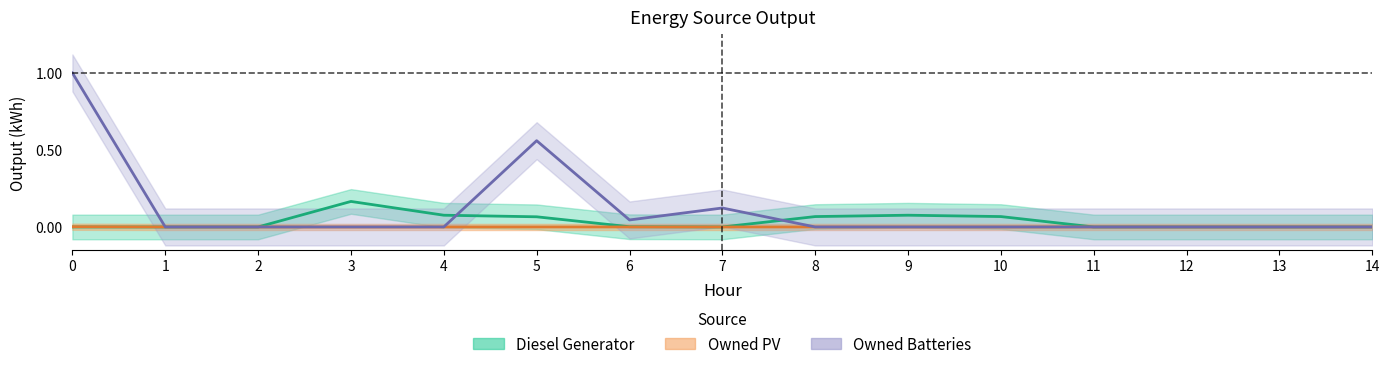

At which label does Diesel Generator reach its peak?

3